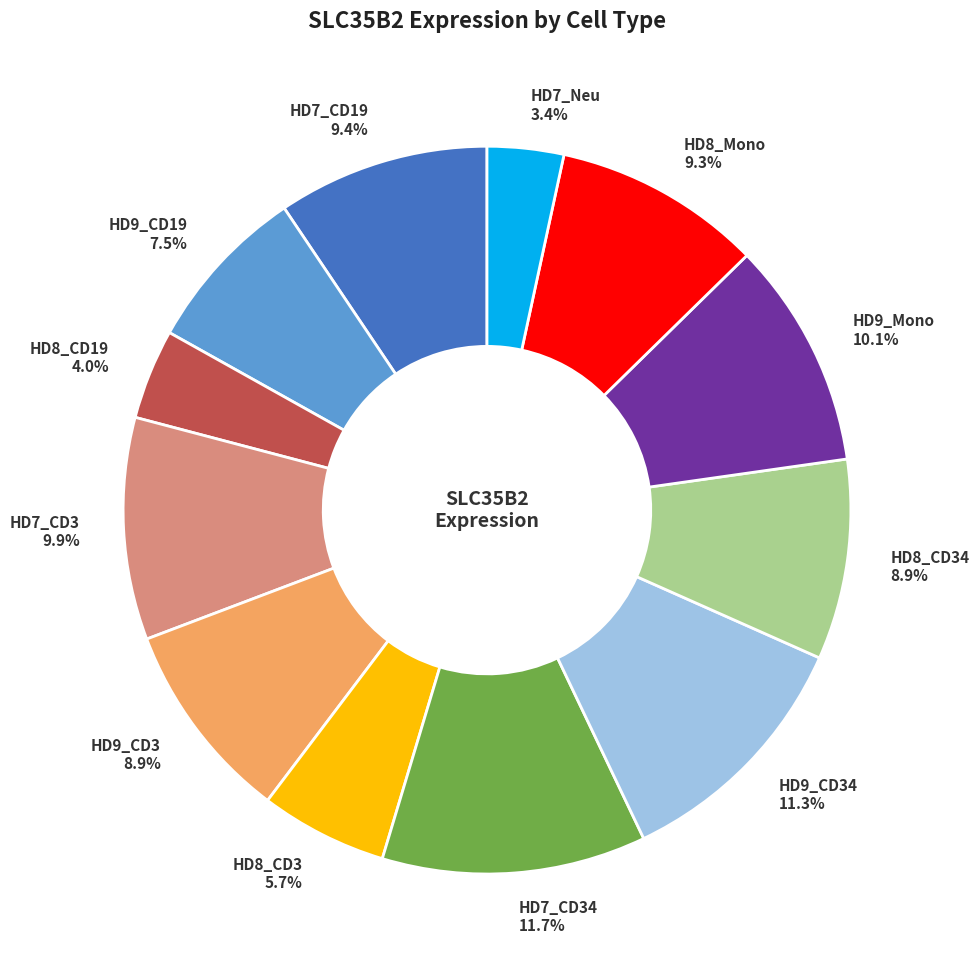

Which has a higher value, HD9_CD19 7.5% or HD7_Neu 3.4%?

HD9_CD19 7.5%